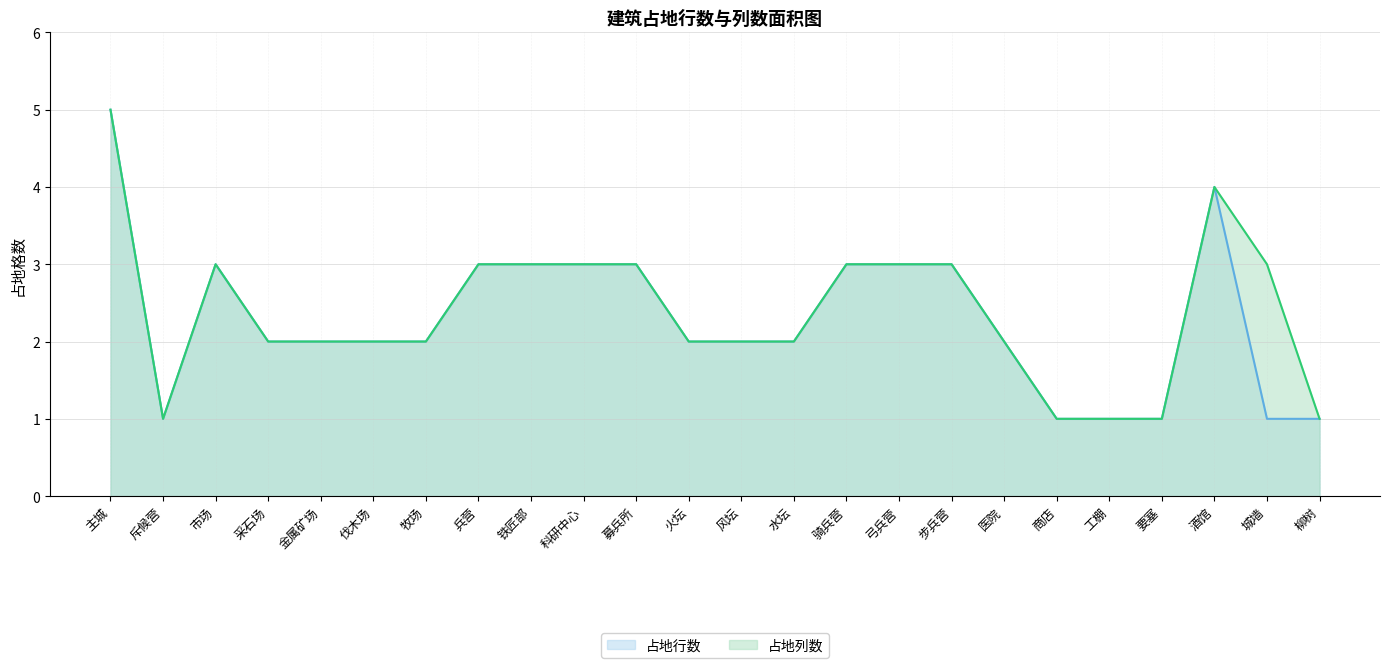

What position from the right is 商店?

6